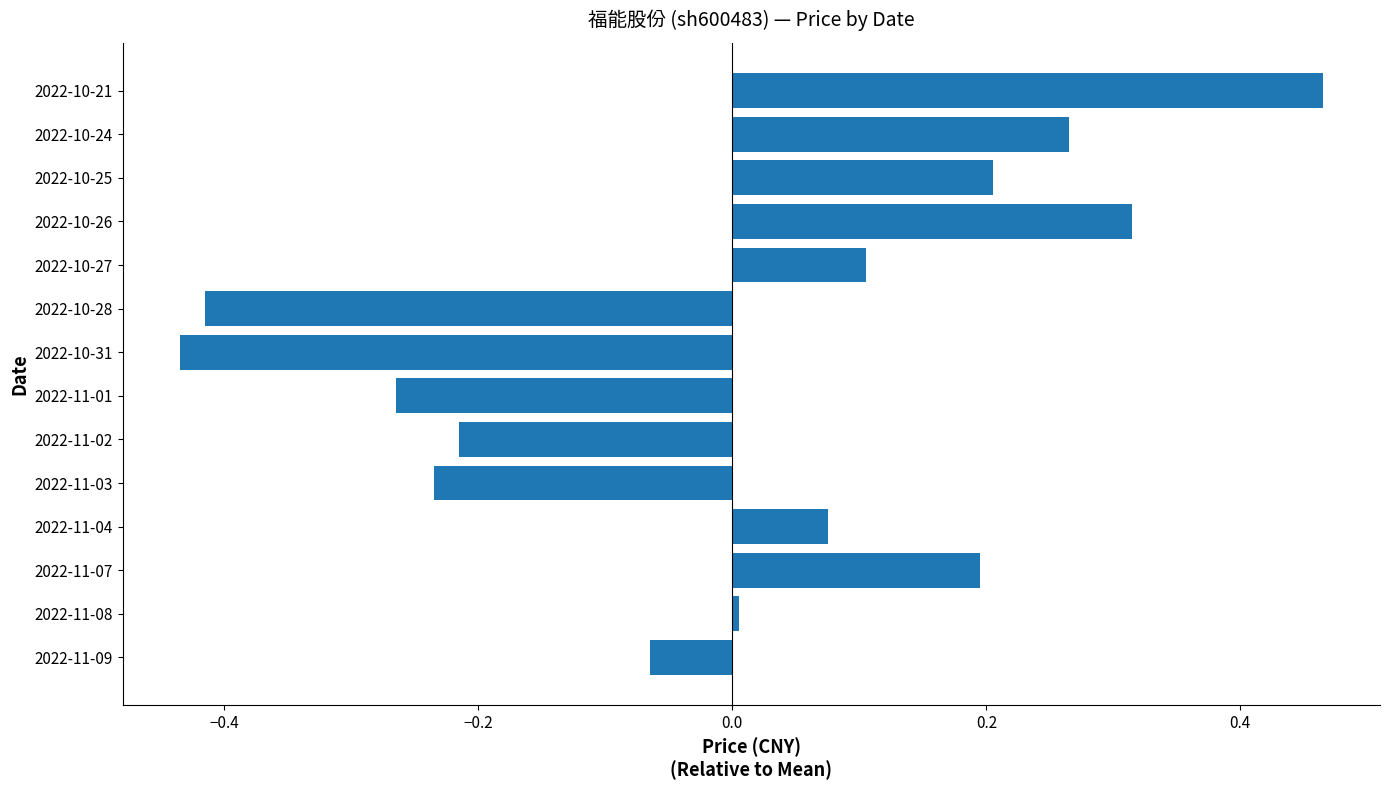

Which has a higher value, 2022-11-03 or 2022-10-31?

2022-11-03